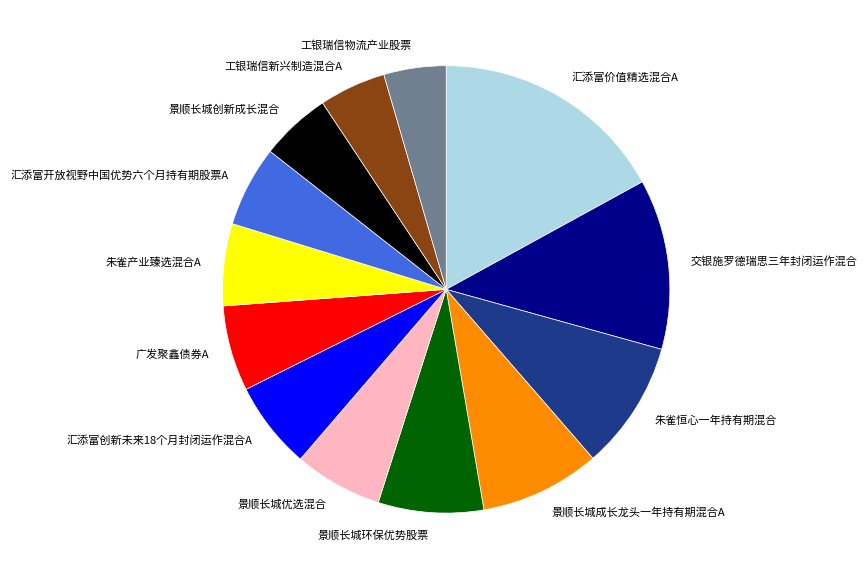

Count the number of slices in the pie.

13